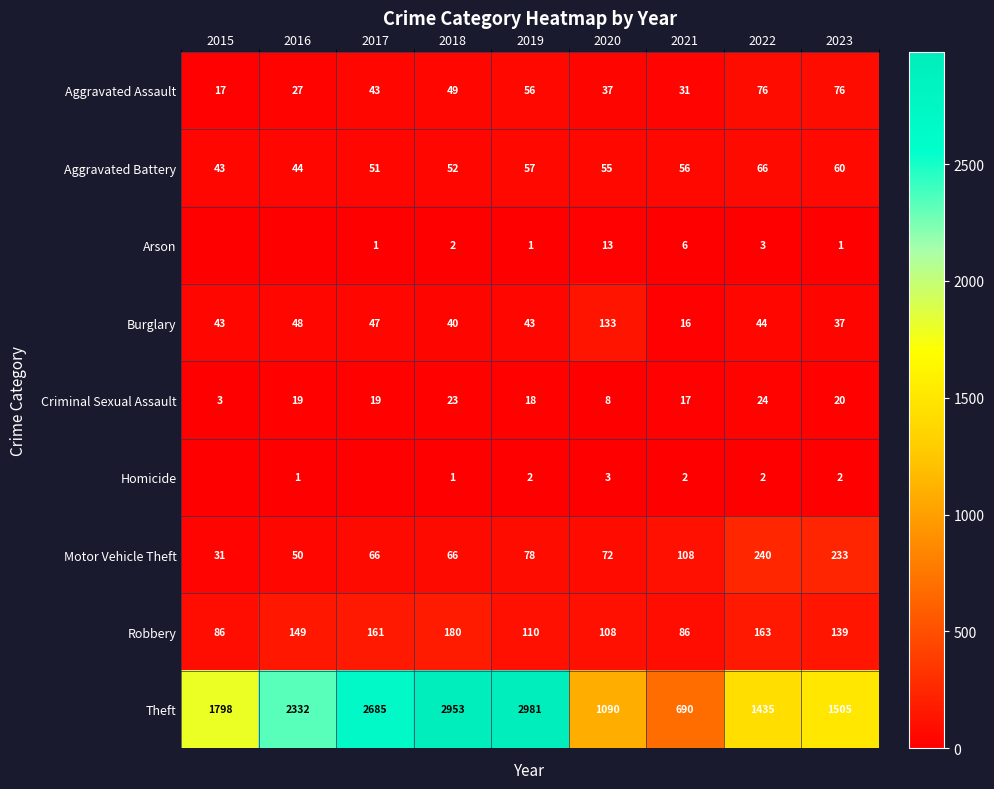

At which label does Motor Vehicle Theft reach its peak?

2022